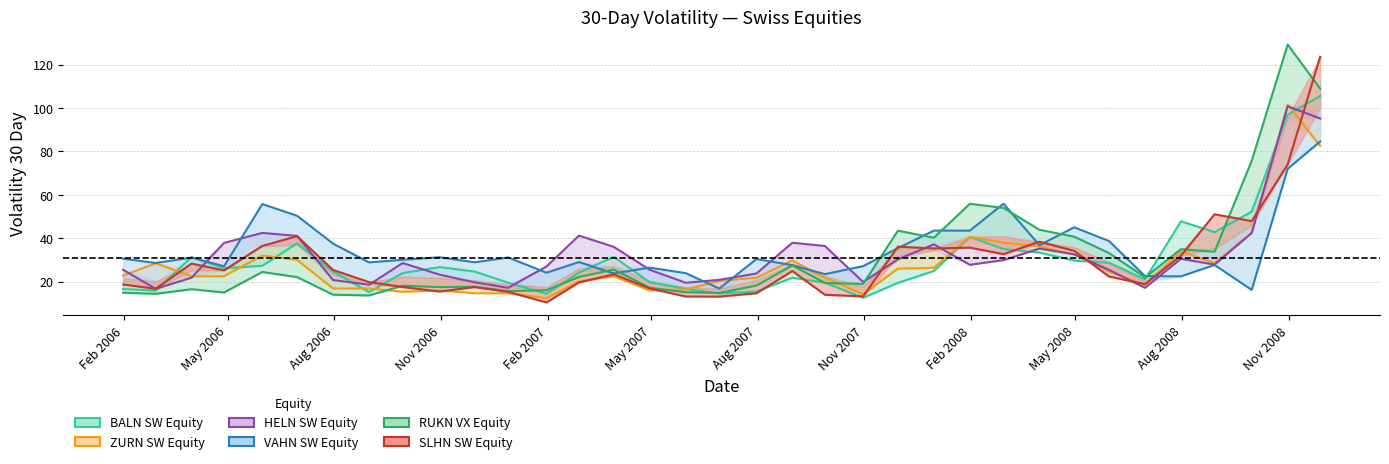

Reading right to left, extract all data points from this chart.

BALN SW Equity: 105.5	96.9	52.3	42.8	47.8	21.1	28.7	29.7	33.4	35.1	40.6	24.9	19.5	12.6	19.6	21.8	15.5	14.6	16.7	19.7	31.4	24.2	14.4	19.5	24.7	26.7	24.0	15.2	24.6	37.7	27.3	26.2	31.3	15.9	16.6
ZURN SW Equity: 82.6	101.6	42.6	28.6	33.9	18.4	24.7	32.6	36.3	38.0	40.7	26.4	26.0	14.2	21.9	29.8	21.8	20.3	16.4	15.9	22.5	20.1	12.4	14.7	14.7	16.0	15.3	16.9	16.8	30.0	32.0	22.5	22.4	28.5	22.8
HELN SW Equity: 95.2	100.8	42.4	27.9	30.5	17.2	25.4	32.6	35.2	29.9	27.8	37.2	30.3	19.9	36.4	37.9	23.8	20.8	19.5	25.5	36.0	41.2	27.0	17.2	19.7	23.2	28.6	18.6	20.8	41.1	42.5	37.8	21.8	16.7	25.5
VAHN SW Equity: 84.6	72.0	16.2	27.7	22.5	22.5	38.7	45.1	36.8	55.9	43.5	43.5	35.4	27.2	23.5	27.6	30.4	16.8	23.9	26.5	23.8	29.0	24.1	31.1	28.9	31.3	30.1	28.9	37.5	50.3	55.7	27.1	31.1	28.6	30.6
RUKN VX Equity: 108.9	129.2	75.7	33.8	35.0	22.0	33.2	40.7	43.9	54.0	55.9	40.2	43.5	19.0	19.4	27.5	18.2	14.8	15.1	17.2	25.6	22.2	16.1	15.6	17.7	17.5	18.1	13.7	14.0	22.1	24.5	15.0	16.5	14.4	14.9
SLHN SW Equity: 123.6	74.0	47.9	51.0	31.9	18.9	22.4	34.2	38.4	32.7	35.7	35.3	36.1	13.2	14.0	24.9	14.7	13.1	13.2	16.9	23.4	19.7	10.4	15.3	17.5	15.4	17.5	19.8	25.4	41.0	36.5	25.2	28.3	16.7	18.7